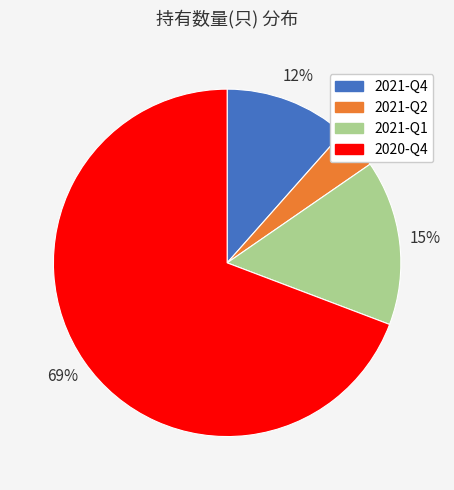

How many segments does this pie chart have?

4